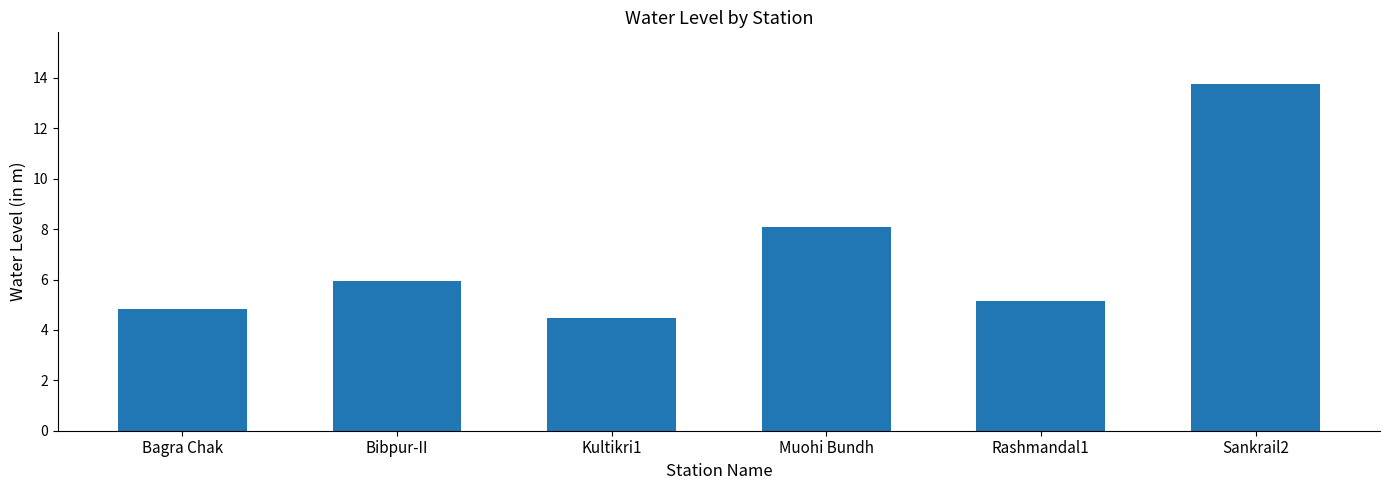

Reading left to right, what are all the values shown in this chart?

Bagra Chak=4.8	Bibpur-II=5.9	Kultikri1=4.5	Muohi Bundh=8.1	Rashmandal1=5.1	Sankrail2=13.8